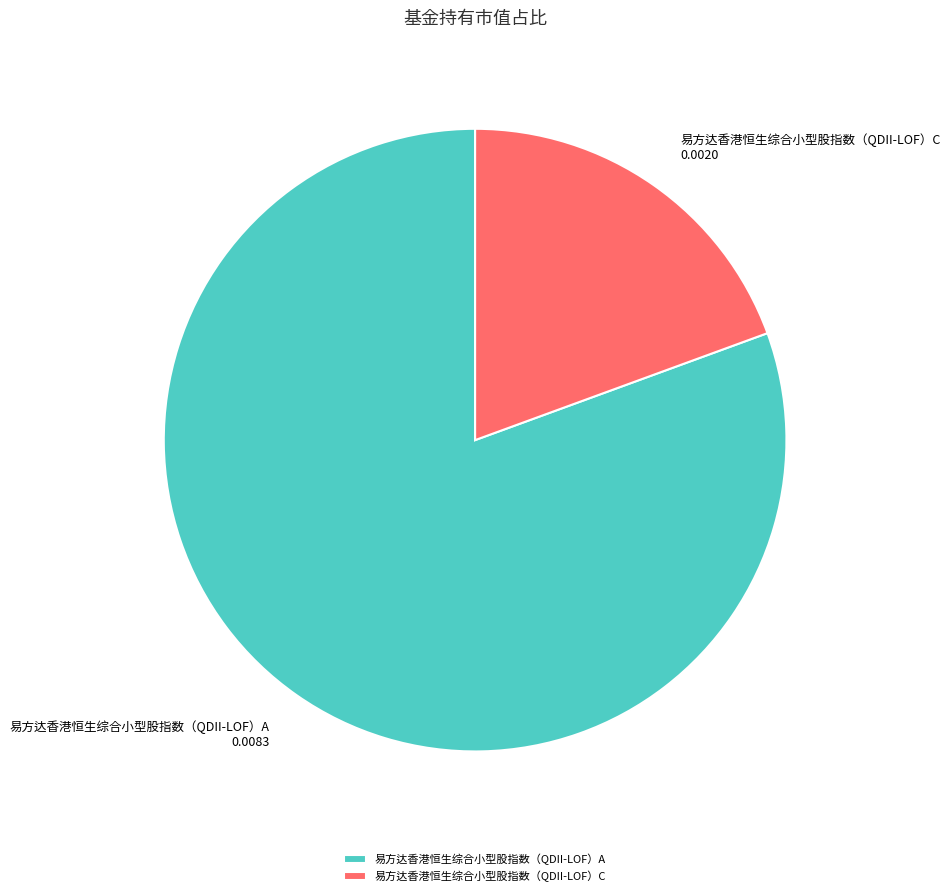

Do 易方达香港恒生综合小型股指数（QDII-LOF）A and 易方达香港恒生综合小型股指数（QDII-LOF）C together represent more than half of the pie?

Yes